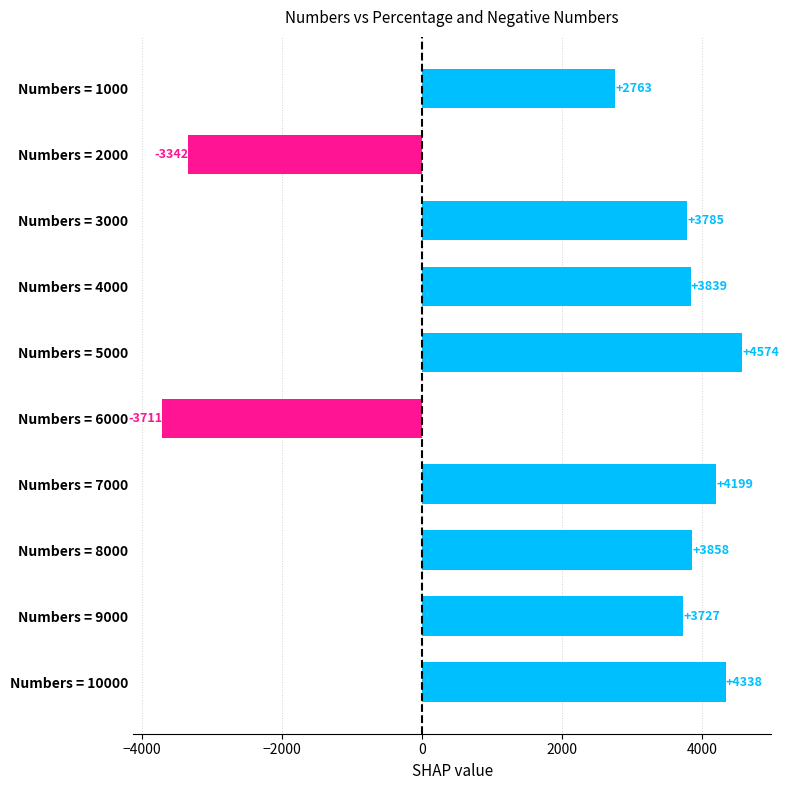

The chart shows a value of 3727 at Numbers = 9000. True or false?

True